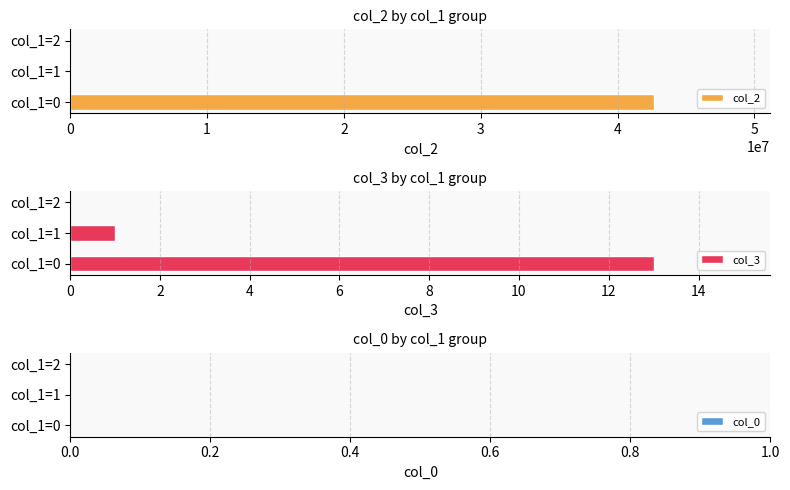

At which label does col_2 reach its peak?

col_1=0